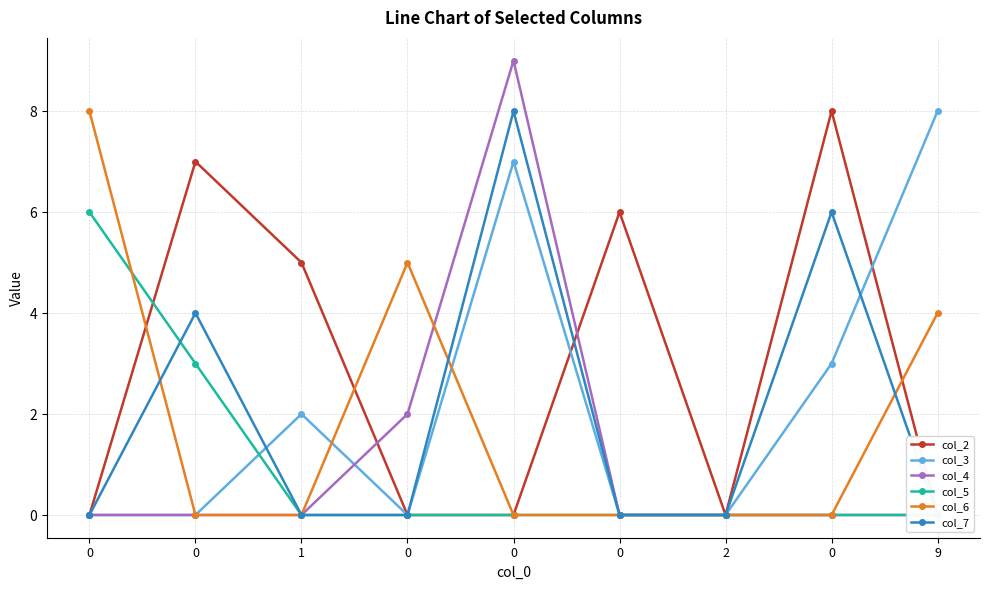

At how many categories does at least one series exceed 6?

5